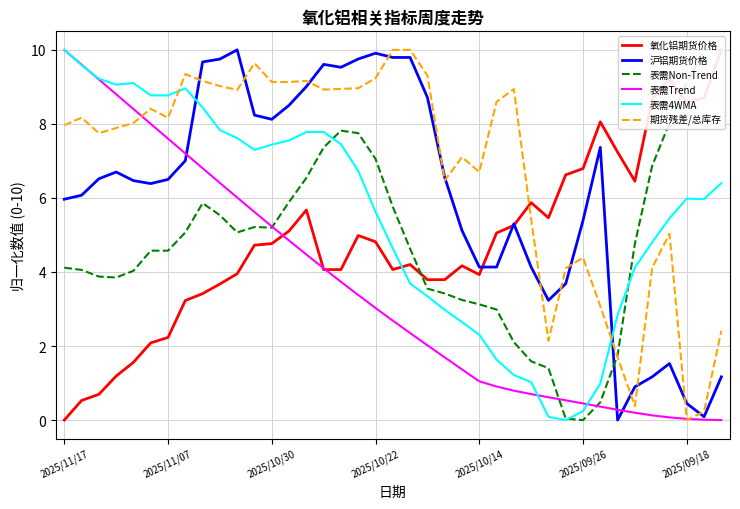

What is the average value of the 沪铝期货价格 series?

6.1